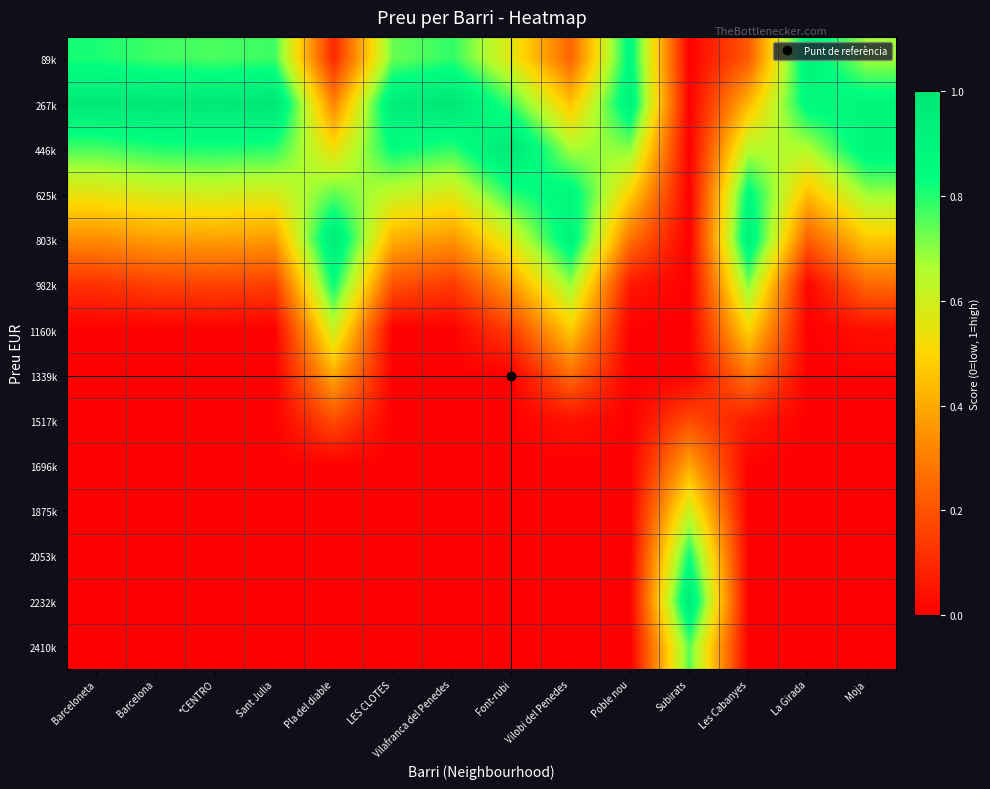

Reading left to right, transcribe all the data shown in this chart.

89k: Barceloneta=0.8	Barcelona=0.8	*CENTRO=0.8	Sant Julia=0.8	Pla del diable=0.1	LES CLOTES=0.7	Vilafranca del Penedes=0.8	Font-rubi=0.6	Vilobi del Penedes=0.2	Poble nou=0.9	Subirats=0.0	Les Cabanyes=0.2	La Girada=0.9	Moja=0.7
267k: Barceloneta=1.0	Barcelona=1.0	*CENTRO=1.0	Sant Julia=1.0	Pla del diable=0.3	LES CLOTES=0.9	Vilafranca del Penedes=1.0	Font-rubi=0.8	Vilobi del Penedes=0.5	Poble nou=0.9	Subirats=0.0	Les Cabanyes=0.4	La Girada=0.9	Moja=0.9
446k: Barceloneta=0.8	Barcelona=0.8	*CENTRO=0.8	Sant Julia=0.8	Pla del diable=0.5	LES CLOTES=0.8	Vilafranca del Penedes=0.8	Font-rubi=1.0	Vilobi del Penedes=0.7	Poble nou=0.7	Subirats=0.0	Les Cabanyes=0.6	La Girada=0.7	Moja=0.9
625k: Barceloneta=0.5	Barcelona=0.6	*CENTRO=0.6	Sant Julia=0.6	Pla del diable=0.7	LES CLOTES=0.6	Vilafranca del Penedes=0.6	Font-rubi=0.8	Vilobi del Penedes=0.9	Poble nou=0.5	Subirats=0.0	Les Cabanyes=0.9	La Girada=0.4	Moja=0.7
803k: Barceloneta=0.3	Barcelona=0.4	*CENTRO=0.4	Sant Julia=0.4	Pla del diable=1.0	LES CLOTES=0.4	Vilafranca del Penedes=0.4	Font-rubi=0.6	Vilobi del Penedes=0.9	Poble nou=0.3	Subirats=0.0	Les Cabanyes=0.9	La Girada=0.2	Moja=0.5
982k: Barceloneta=0.1	Barcelona=0.2	*CENTRO=0.2	Sant Julia=0.2	Pla del diable=0.8	LES CLOTES=0.2	Vilafranca del Penedes=0.1	Font-rubi=0.4	Vilobi del Penedes=0.7	Poble nou=0.1	Subirats=0.0	Les Cabanyes=0.7	La Girada=0.0	Moja=0.3
1160k: Barceloneta=0.0	Barcelona=0.0	*CENTRO=0.0	Sant Julia=0.0	Pla del diable=0.6	LES CLOTES=0.0	Vilafranca del Penedes=0.0	Font-rubi=0.2	Vilobi del Penedes=0.5	Poble nou=0.0	Subirats=0.0	Les Cabanyes=0.5	La Girada=0.0	Moja=0.0
1339k: Barceloneta=0.0	Barcelona=0.0	*CENTRO=0.0	Sant Julia=0.0	Pla del diable=0.4	LES CLOTES=0.0	Vilafranca del Penedes=0.0	Font-rubi=0.0	Vilobi del Penedes=0.3	Poble nou=0.0	Subirats=0.0	Les Cabanyes=0.3	La Girada=0.0	Moja=0.0
1517k: Barceloneta=0.0	Barcelona=0.0	*CENTRO=0.0	Sant Julia=0.0	Pla del diable=0.2	LES CLOTES=0.0	Vilafranca del Penedes=0.0	Font-rubi=0.0	Vilobi del Penedes=0.0	Poble nou=0.0	Subirats=0.2	Les Cabanyes=0.1	La Girada=0.0	Moja=0.0
1696k: Barceloneta=0.0	Barcelona=0.0	*CENTRO=0.0	Sant Julia=0.0	Pla del diable=0.0	LES CLOTES=0.0	Vilafranca del Penedes=0.0	Font-rubi=0.0	Vilobi del Penedes=0.0	Poble nou=0.0	Subirats=0.4	Les Cabanyes=0.0	La Girada=0.0	Moja=0.0
1875k: Barceloneta=0.0	Barcelona=0.0	*CENTRO=0.0	Sant Julia=0.0	Pla del diable=0.0	LES CLOTES=0.0	Vilafranca del Penedes=0.0	Font-rubi=0.0	Vilobi del Penedes=0.0	Poble nou=0.0	Subirats=0.6	Les Cabanyes=0.0	La Girada=0.0	Moja=0.0
2053k: Barceloneta=0.0	Barcelona=0.0	*CENTRO=0.0	Sant Julia=0.0	Pla del diable=0.0	LES CLOTES=0.0	Vilafranca del Penedes=0.0	Font-rubi=0.0	Vilobi del Penedes=0.0	Poble nou=0.0	Subirats=0.8	Les Cabanyes=0.0	La Girada=0.0	Moja=0.0
2232k: Barceloneta=0.0	Barcelona=0.0	*CENTRO=0.0	Sant Julia=0.0	Pla del diable=0.0	LES CLOTES=0.0	Vilafranca del Penedes=0.0	Font-rubi=0.0	Vilobi del Penedes=0.0	Poble nou=0.0	Subirats=1.0	Les Cabanyes=0.0	La Girada=0.0	Moja=0.0
2410k: Barceloneta=0.0	Barcelona=0.0	*CENTRO=0.0	Sant Julia=0.0	Pla del diable=0.0	LES CLOTES=0.0	Vilafranca del Penedes=0.0	Font-rubi=0.0	Vilobi del Penedes=0.0	Poble nou=0.0	Subirats=0.7	Les Cabanyes=0.0	La Girada=0.0	Moja=0.0